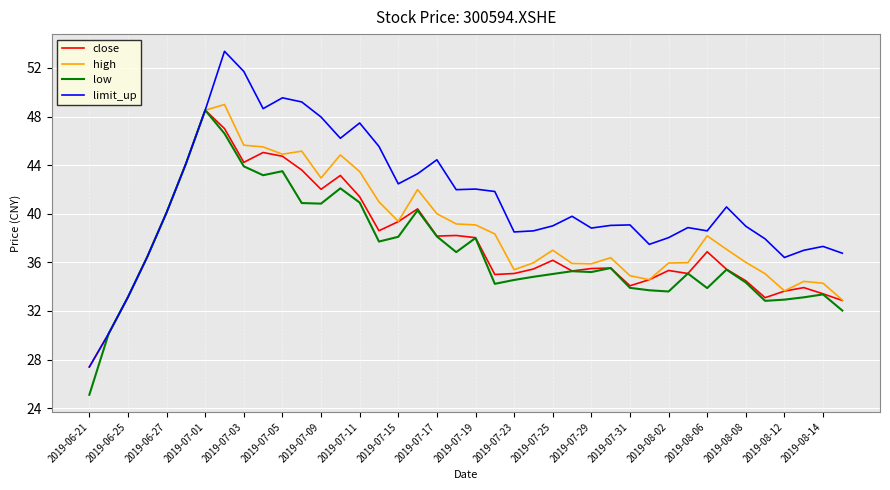

Which series has the widest spread of values?

limit_up